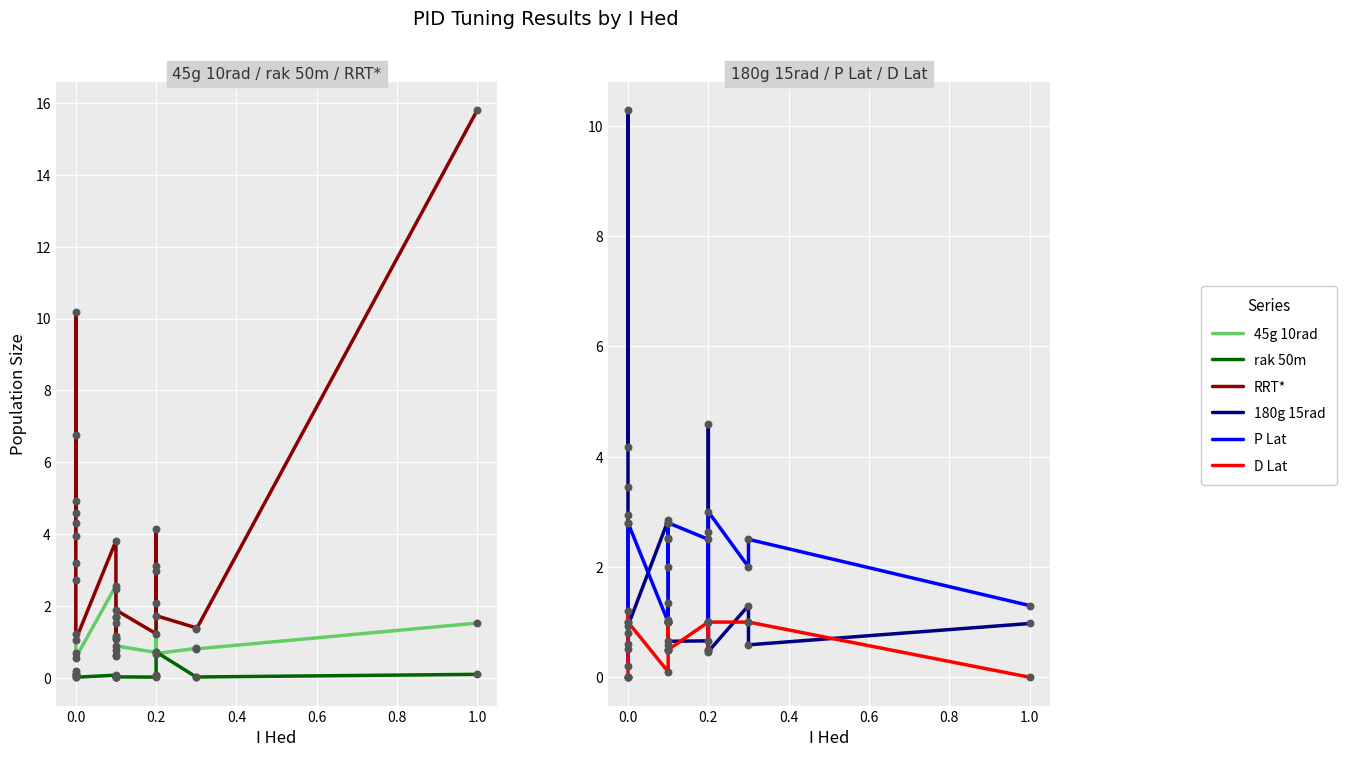

Is the value of P Lat at 11 greater than the value of 180g 15rad at −0.2?

No